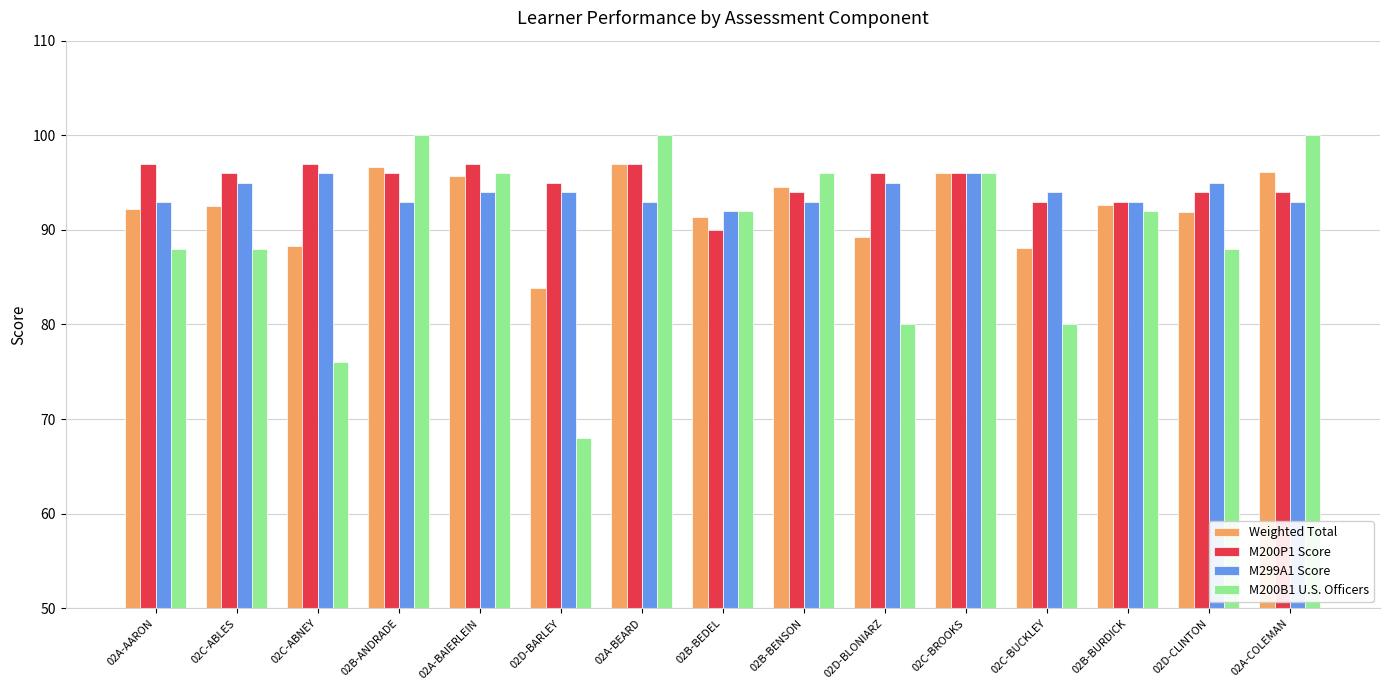

What is the label of the 14th bar from the left?

02D-CLINTON